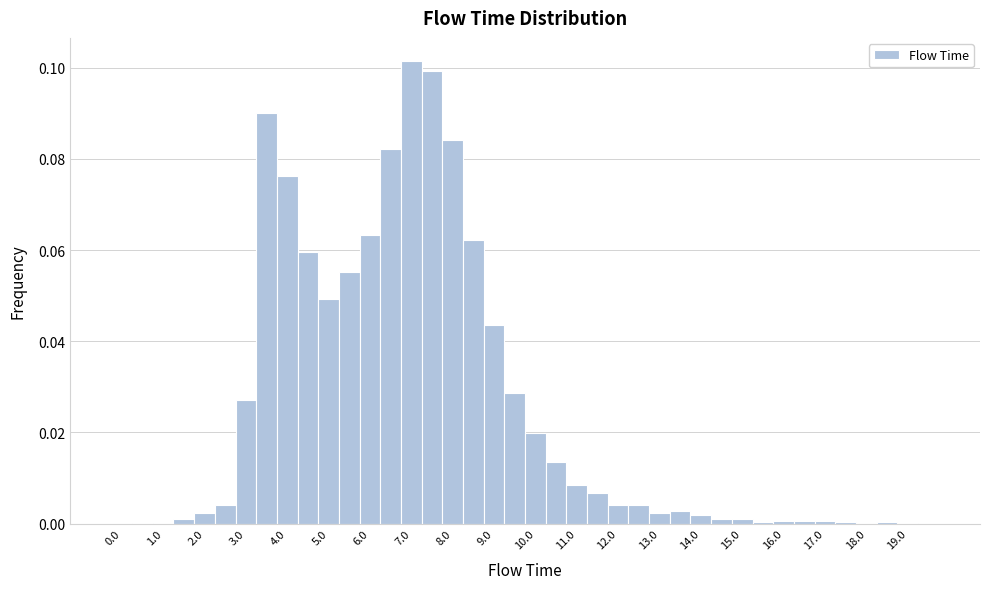

Reading left to right, list every bar in this chart as the range it spans on the x-axis followed by its height. Neither the bar edges nor the heights are printed on the chart, so give them approximately, as read against the axes.

-0.25 to 0.25: 0
0.25 to 0.75: under 0.002
0.75 to 1.25: under 0.002
1.25 to 1.75: under 0.002
1.75 to 2.25: 0.002
2.25 to 2.75: 0.004
2.75 to 3.25: 0.028
3.25 to 3.75: 0.090
3.75 to 4.25: 0.076
4.25 to 4.75: 0.060
4.75 to 5.25: 0.050
5.25 to 5.75: 0.056
5.75 to 6.25: 0.064
6.25 to 6.75: 0.082
6.75 to 7.25: 0.102
7.25 to 7.75: 0.100
7.75 to 8.25: 0.084
8.25 to 8.75: 0.062
8.75 to 9.25: 0.044
9.25 to 9.75: 0.028
9.75 to 10.25: 0.020
10.25 to 10.75: 0.014
10.75 to 11.25: 0.008
11.25 to 11.75: 0.006
11.75 to 12.25: 0.004
12.25 to 12.75: 0.004
12.75 to 13.25: 0.002
13.25 to 13.75: 0.002
13.75 to 14.25: under 0.002
14.25 to 14.75: under 0.002
14.75 to 15.25: under 0.002
15.25 to 15.75: under 0.002
15.75 to 16.25: under 0.002
16.25 to 16.75: under 0.002
16.75 to 17.25: under 0.002
17.25 to 17.75: under 0.002
17.75 to 18.25: under 0.002
18.25 to 18.75: under 0.002
18.75 to 19.25: under 0.002
19.25 to 19.75: 0